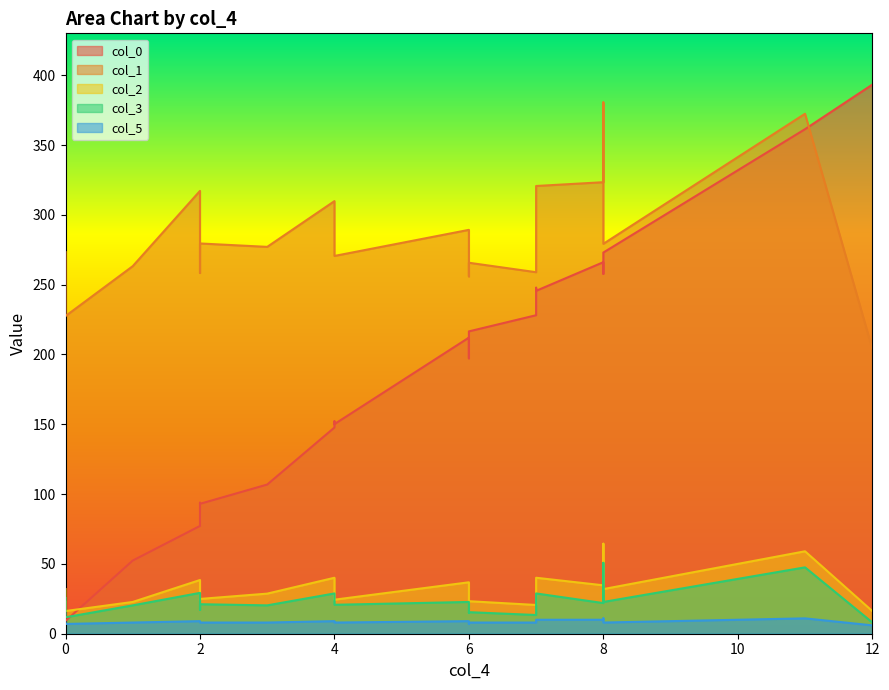

At how many categories does at least one series exceed 11?

21